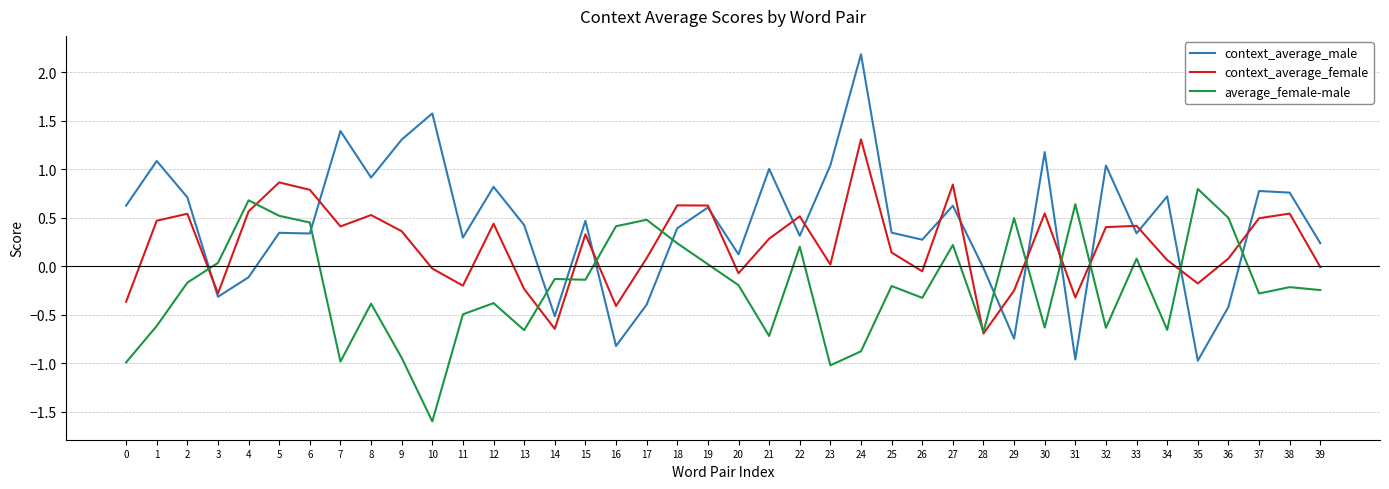

Rank the series by their average value, from highest to lowest.

context_average_male, context_average_female, average_female-male